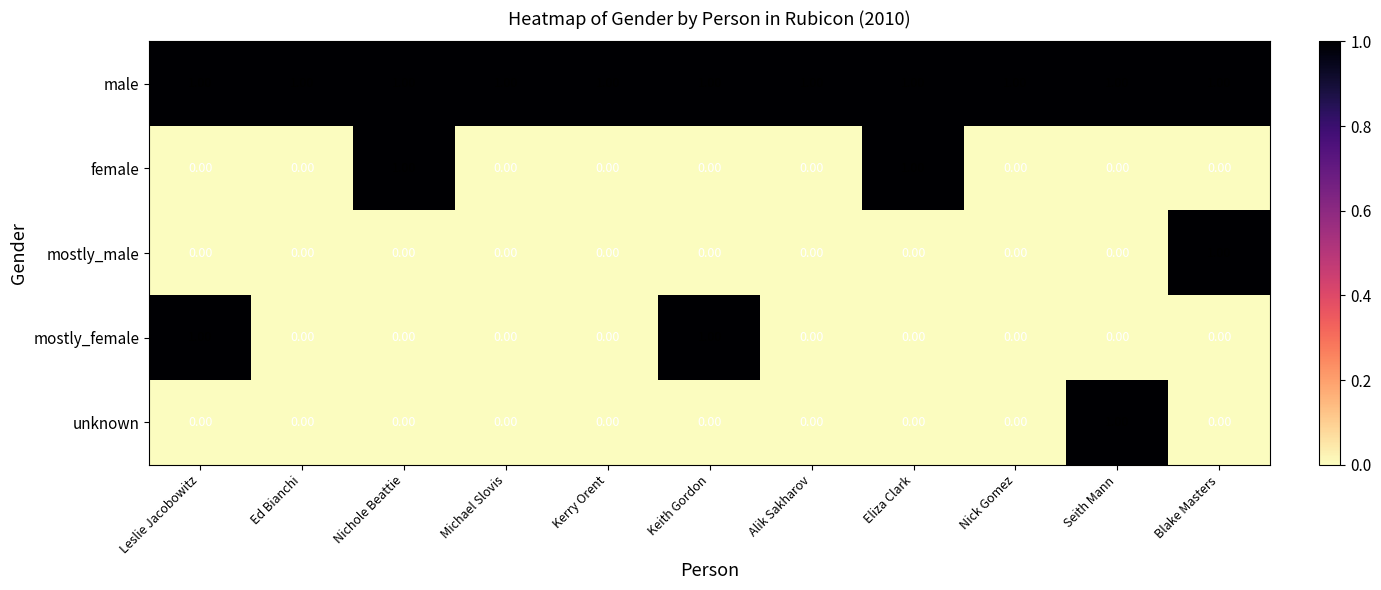

How many positive values does the female series have?

2